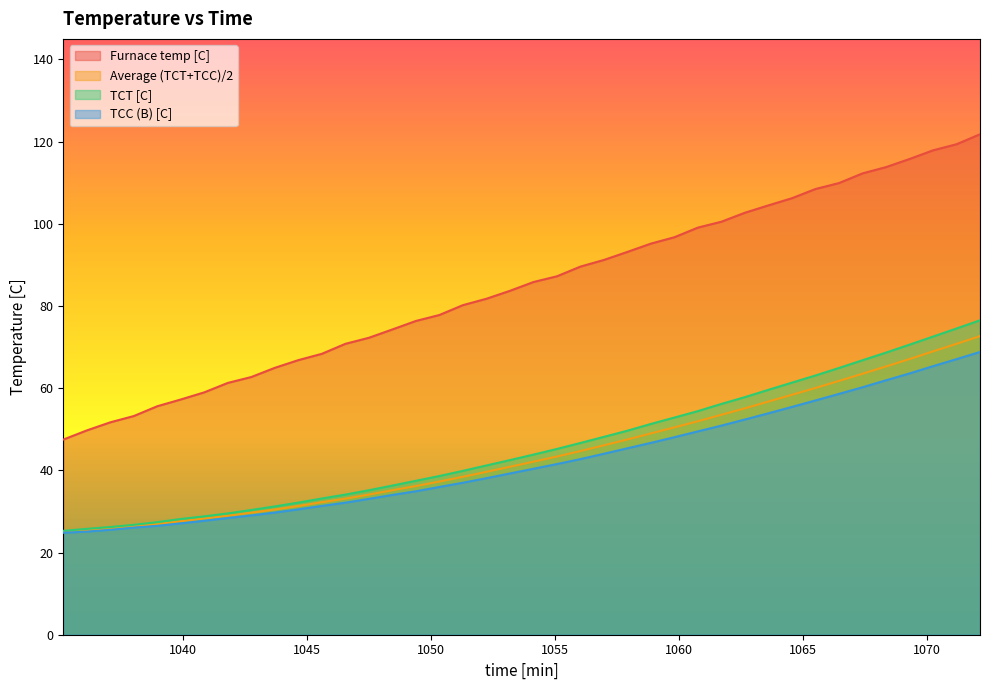

What is the maximum value for TCT [C]?

76.5